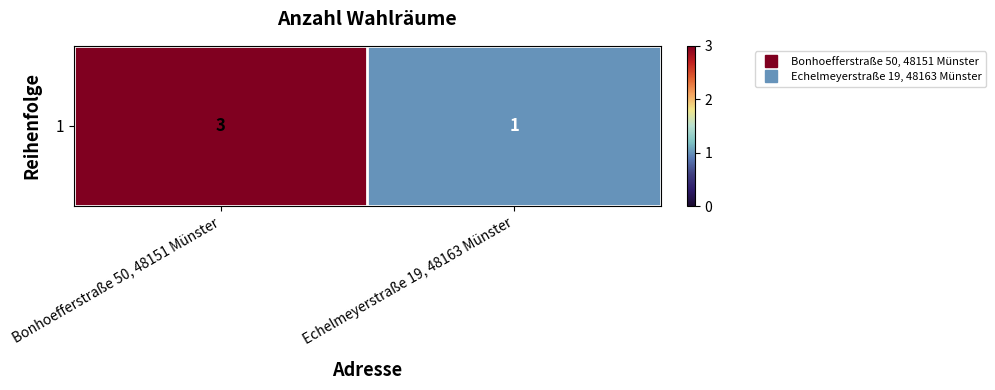

What is the maximum value shown in the chart?

3